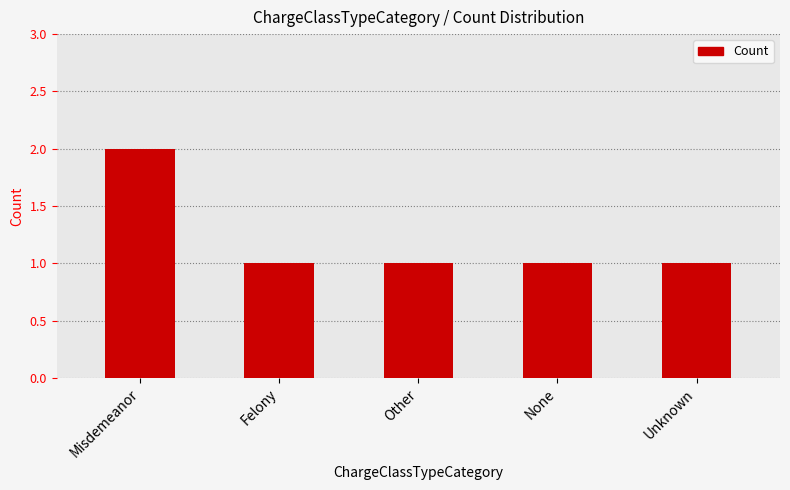

The chart shows a value of 0 at Felony. True or false?

False